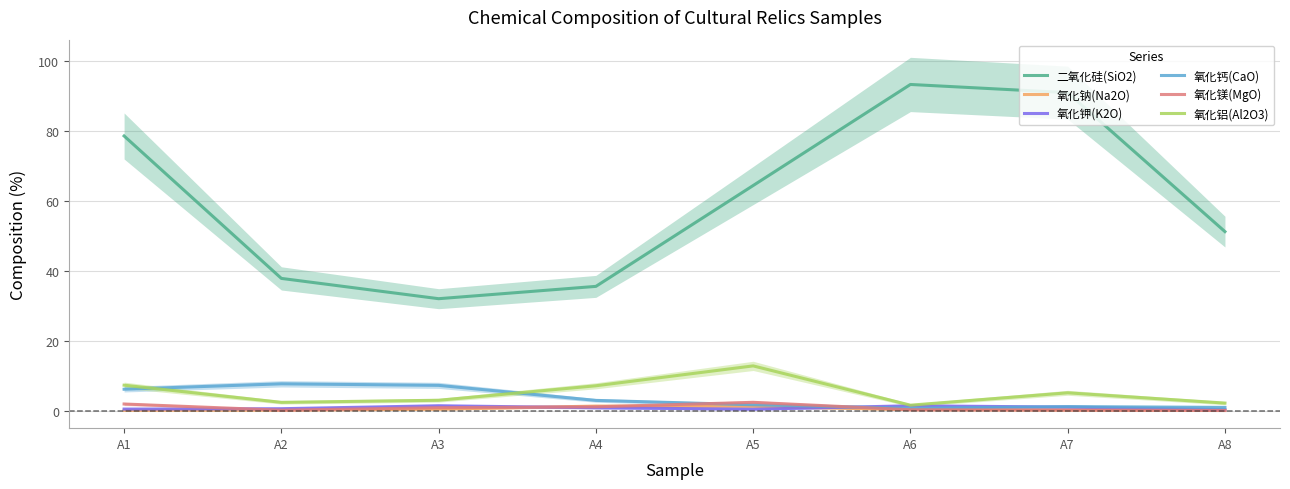

Rank the categories by 氧化镁(MgO) value from highest to lowest.

A5, A1, A4, A3, A6, A7, A2, A8